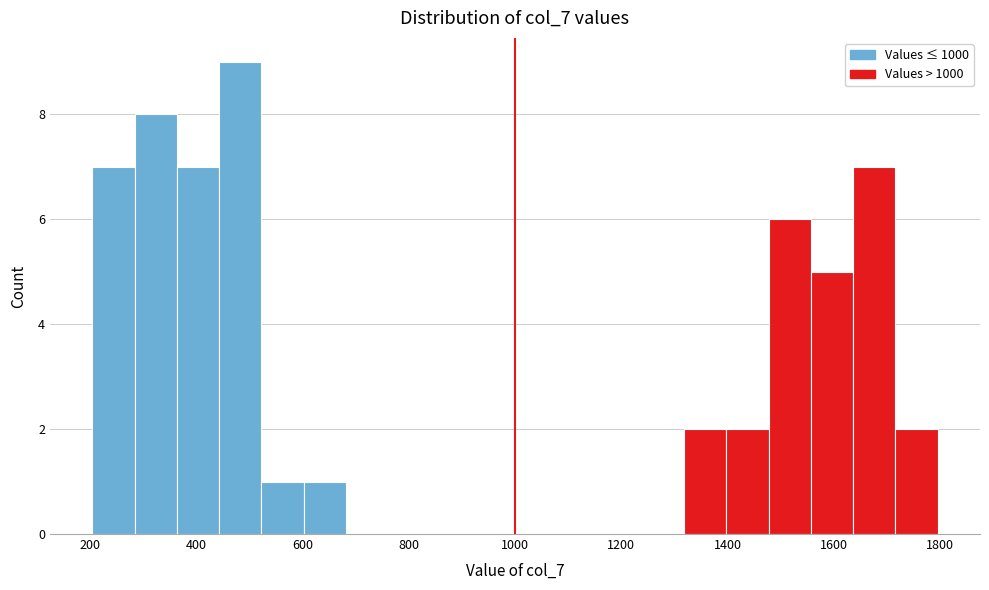

Around what value on the x-axis is the tallest bar? Give the approximate position of its centre, as read against the axis.

480